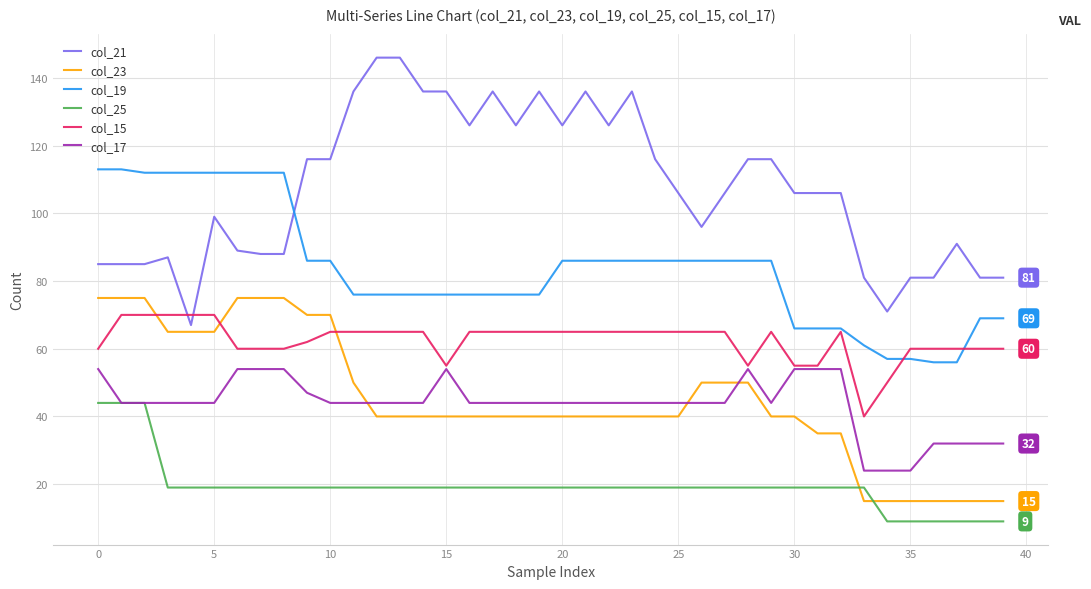

Reading right to left, what are all the values shown in this chart?

col_21: 81	81	91	81	81	71	81	106	106	106	116	116	106	96	106	116	136	126	136	126	136	126	136	126	136	136	146	146	136	116	116	88	88	89	99	67	87	85	85	85
col_23: 15	15	15	15	15	15	15	35	35	40	40	50	50	50	40	40	40	40	40	40	40	40	40	40	40	40	40	40	50	70	70	75	75	75	65	65	65	75	75	75
col_19: 69	69	56	56	57	57	61	66	66	66	86	86	86	86	86	86	86	86	86	86	76	76	76	76	76	76	76	76	76	86	86	112	112	112	112	112	112	112	113	113
col_25: 9	9	9	9	9	9	19	19	19	19	19	19	19	19	19	19	19	19	19	19	19	19	19	19	19	19	19	19	19	19	19	19	19	19	19	19	19	44	44	44
col_15: 60	60	60	60	60	50	40	65	55	55	65	55	65	65	65	65	65	65	65	65	65	65	65	65	55	65	65	65	65	65	62	60	60	60	70	70	70	70	70	60
col_17: 32	32	32	32	24	24	24	54	54	54	44	54	44	44	44	44	44	44	44	44	44	44	44	44	54	44	44	44	44	44	47	54	54	54	44	44	44	44	44	54